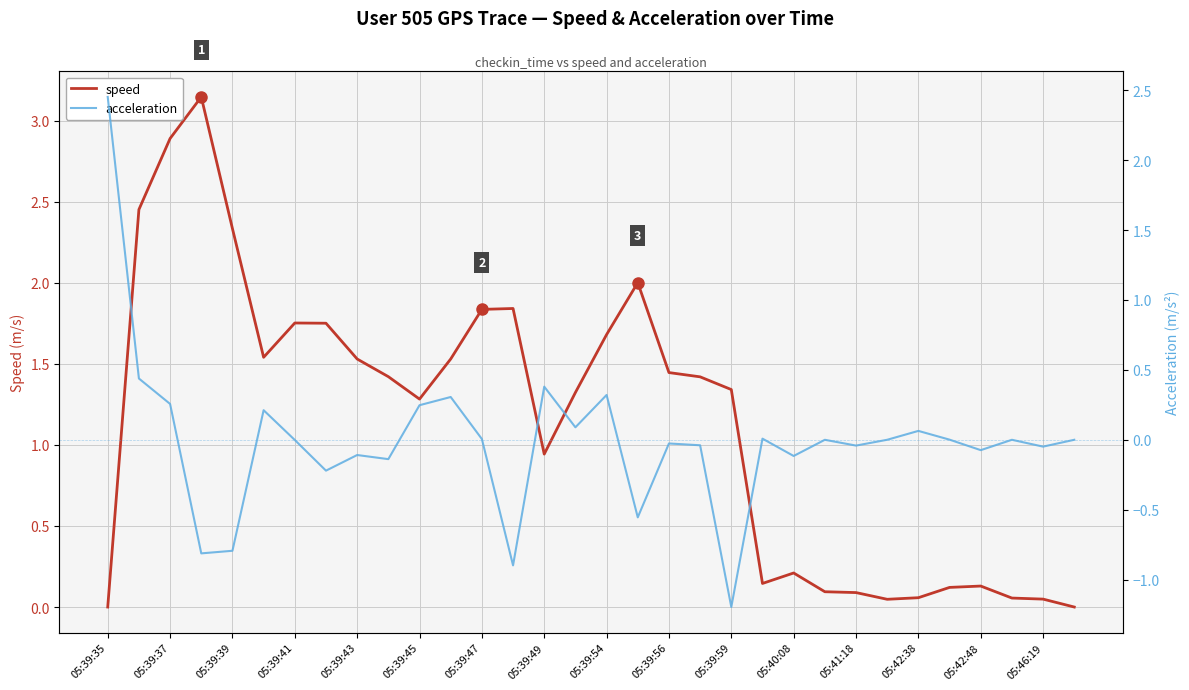

Where is speed nearest to the value 1?

05:39:49